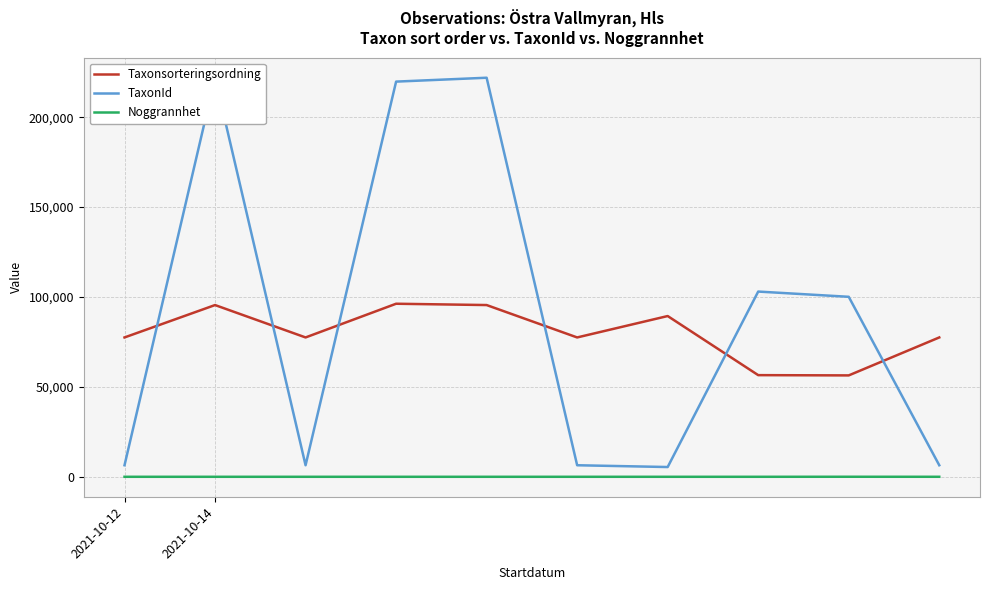

What is the sum of all Noggrannhet values?

75